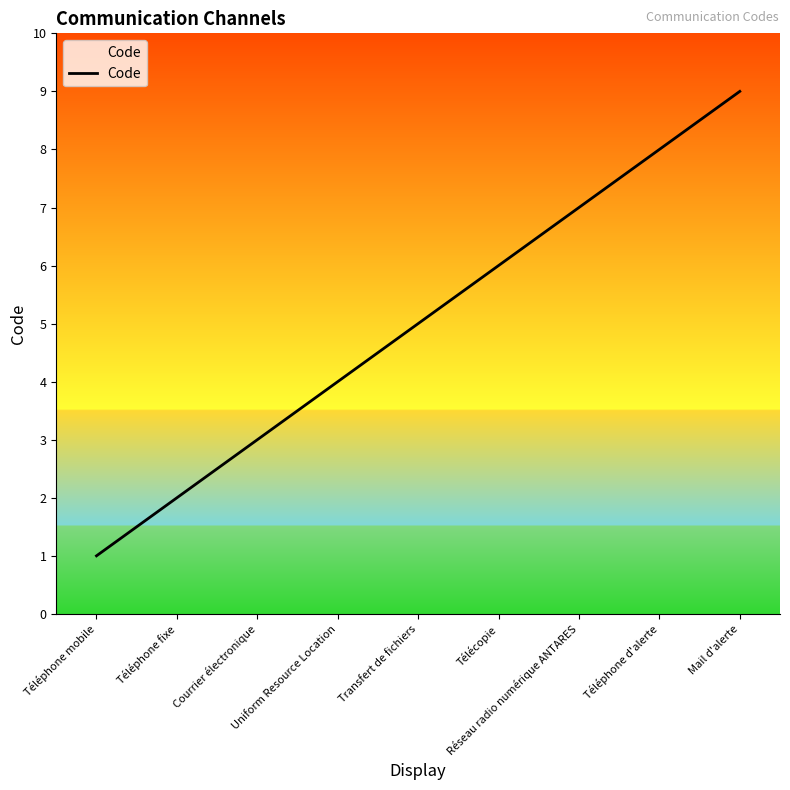

True or false: the data shows 7 at Réseau radio numérique ANTARES.

True